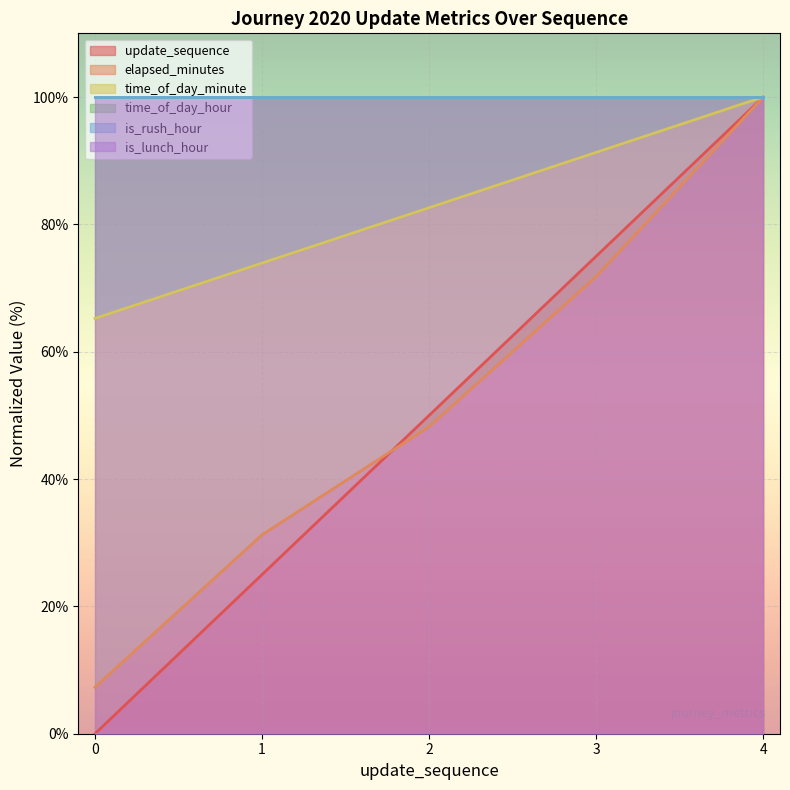

Where do elapsed_minutes and update_sequence first cross each other?

1 and 2